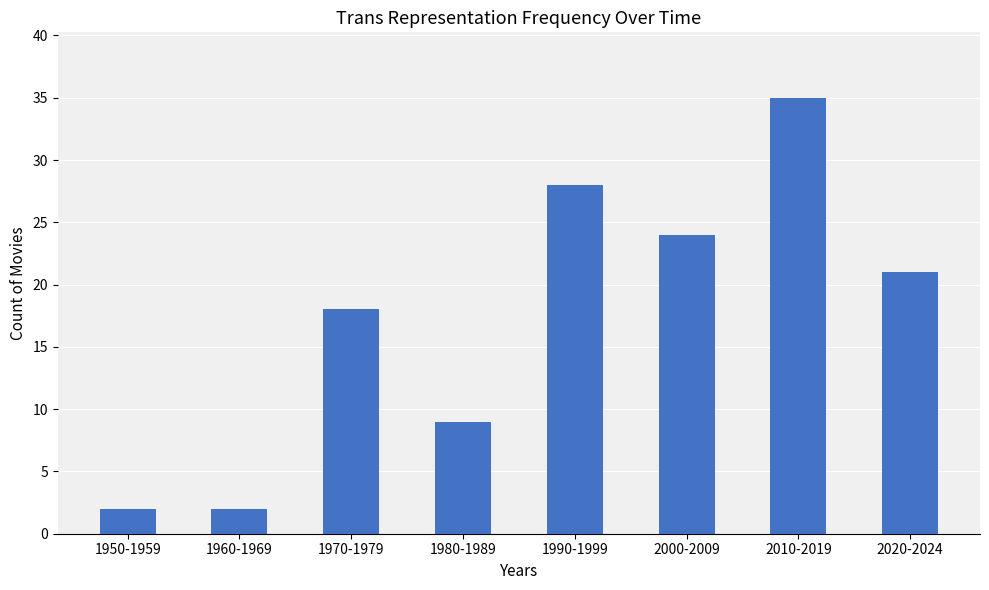

What is the value of the 2nd bar from the left?

2